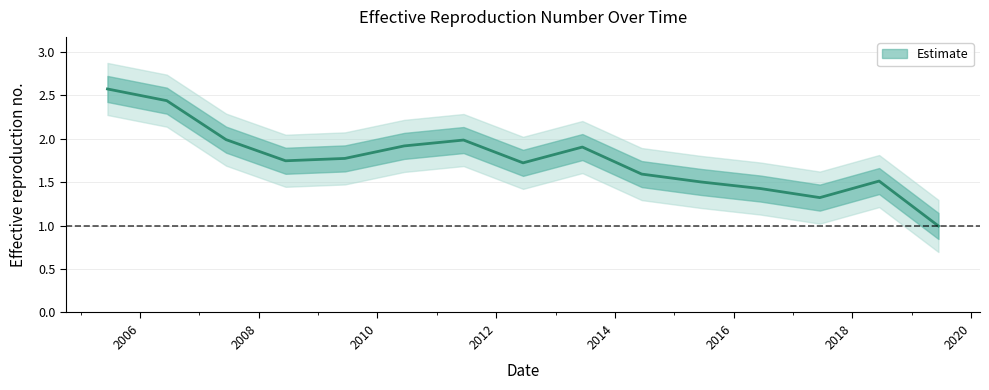

At which label is the value closest to 1?

2019-06-15